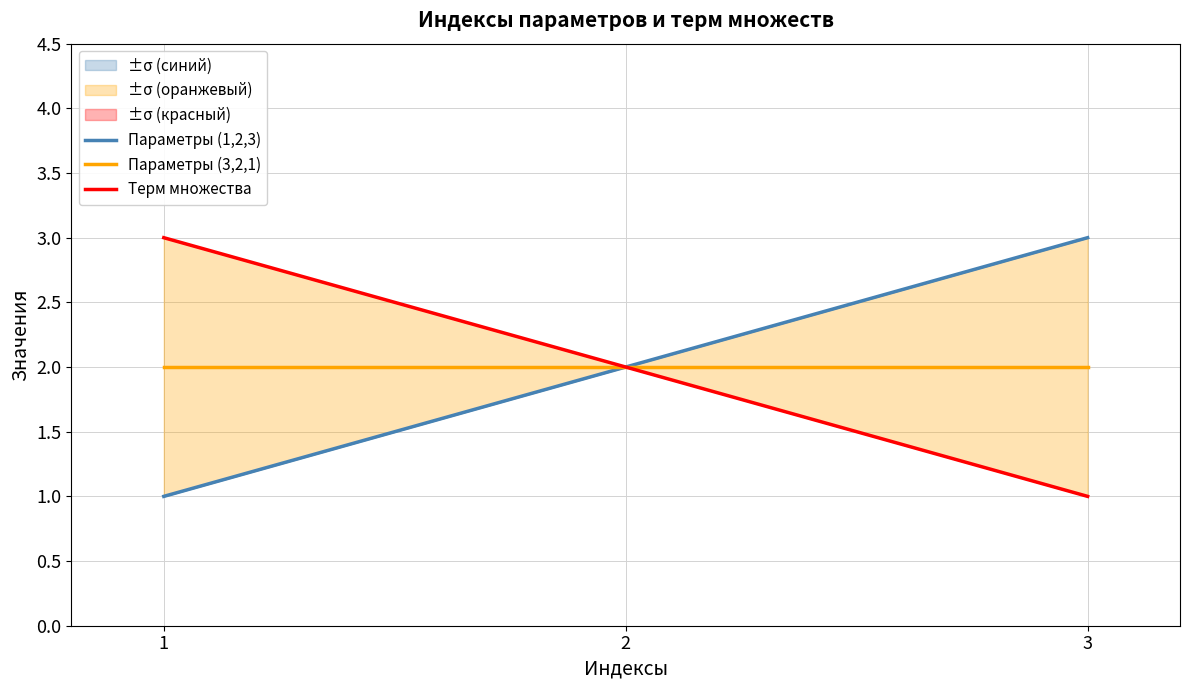

At which label does Терм множества reach its minimum?

3